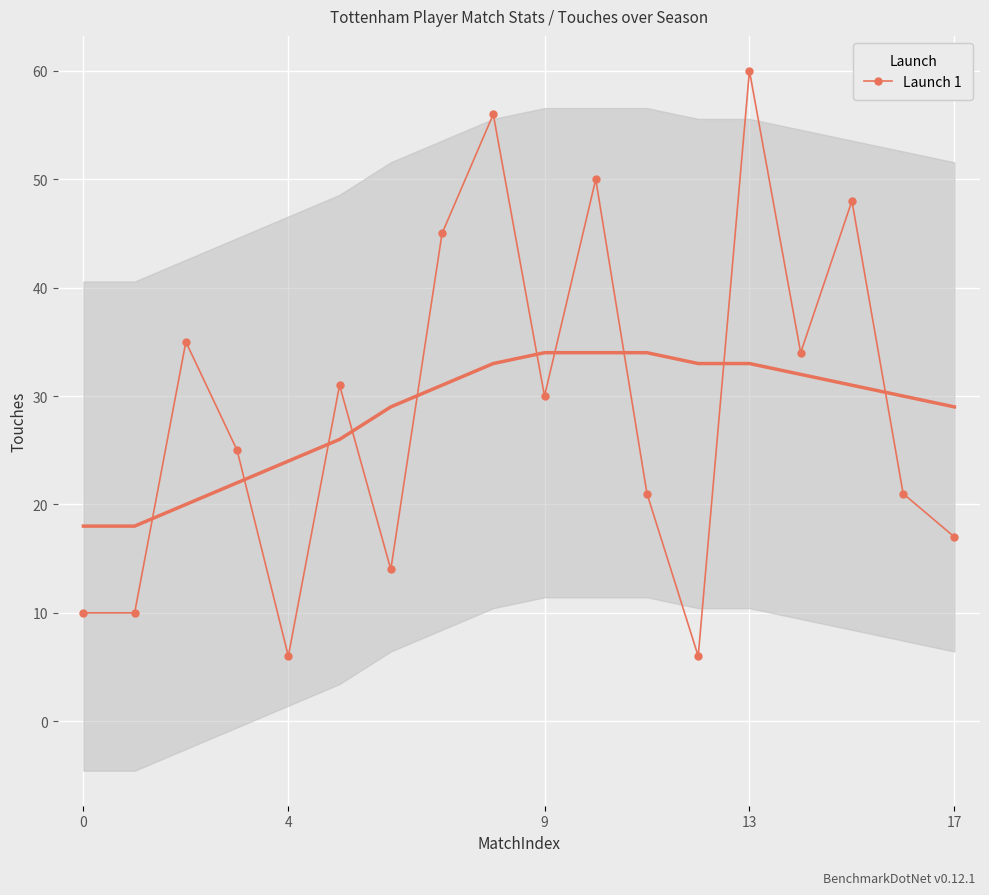

What is the minimum value for Launch 1?

6